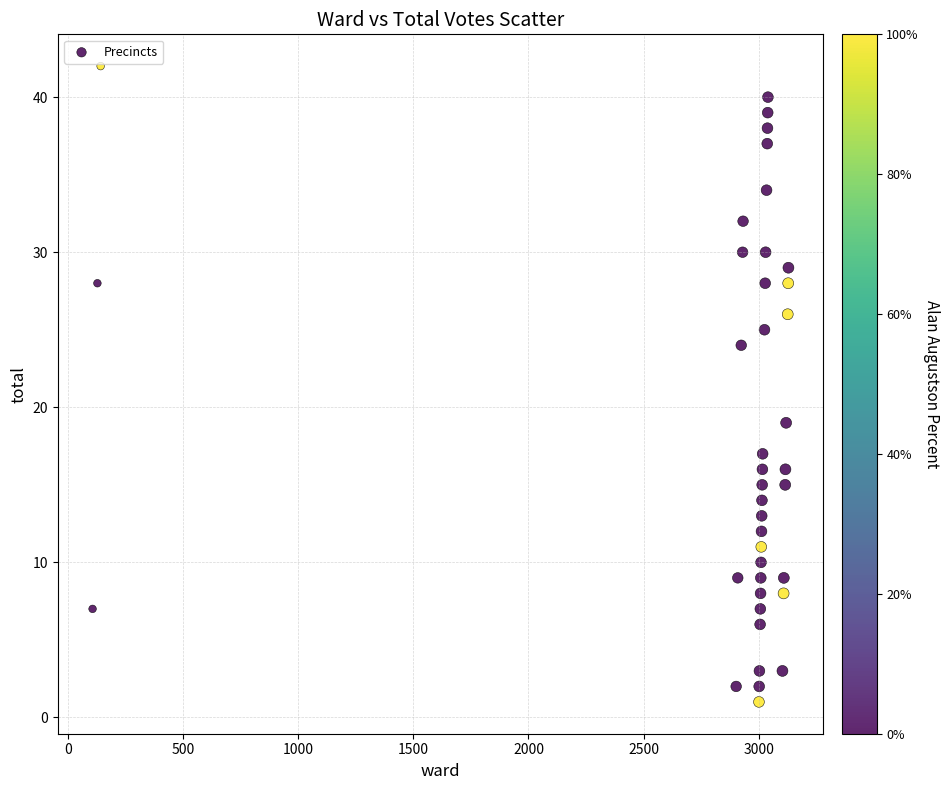

What Y value in the scatter plot is closest to 21?

19